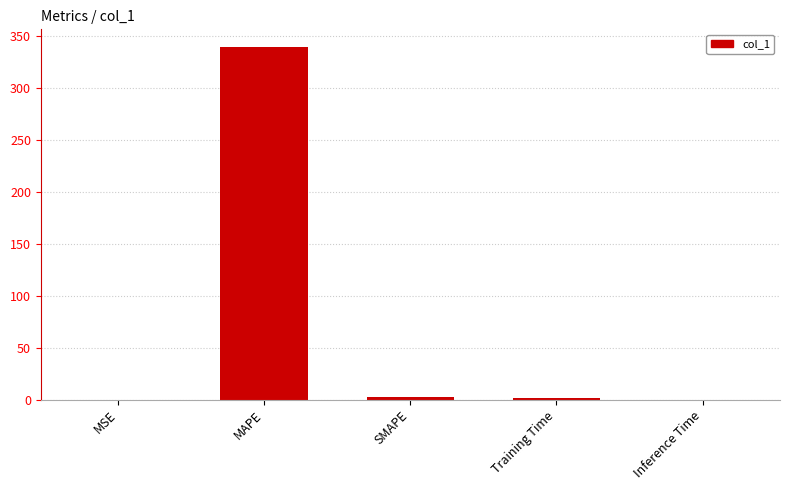

Is it true that the value at Training Time is 1.7?

True